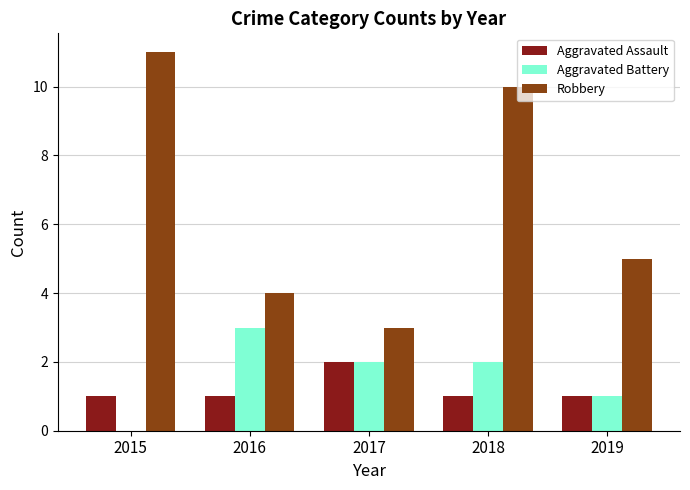

At which label is Robbery closest to 7?

2019